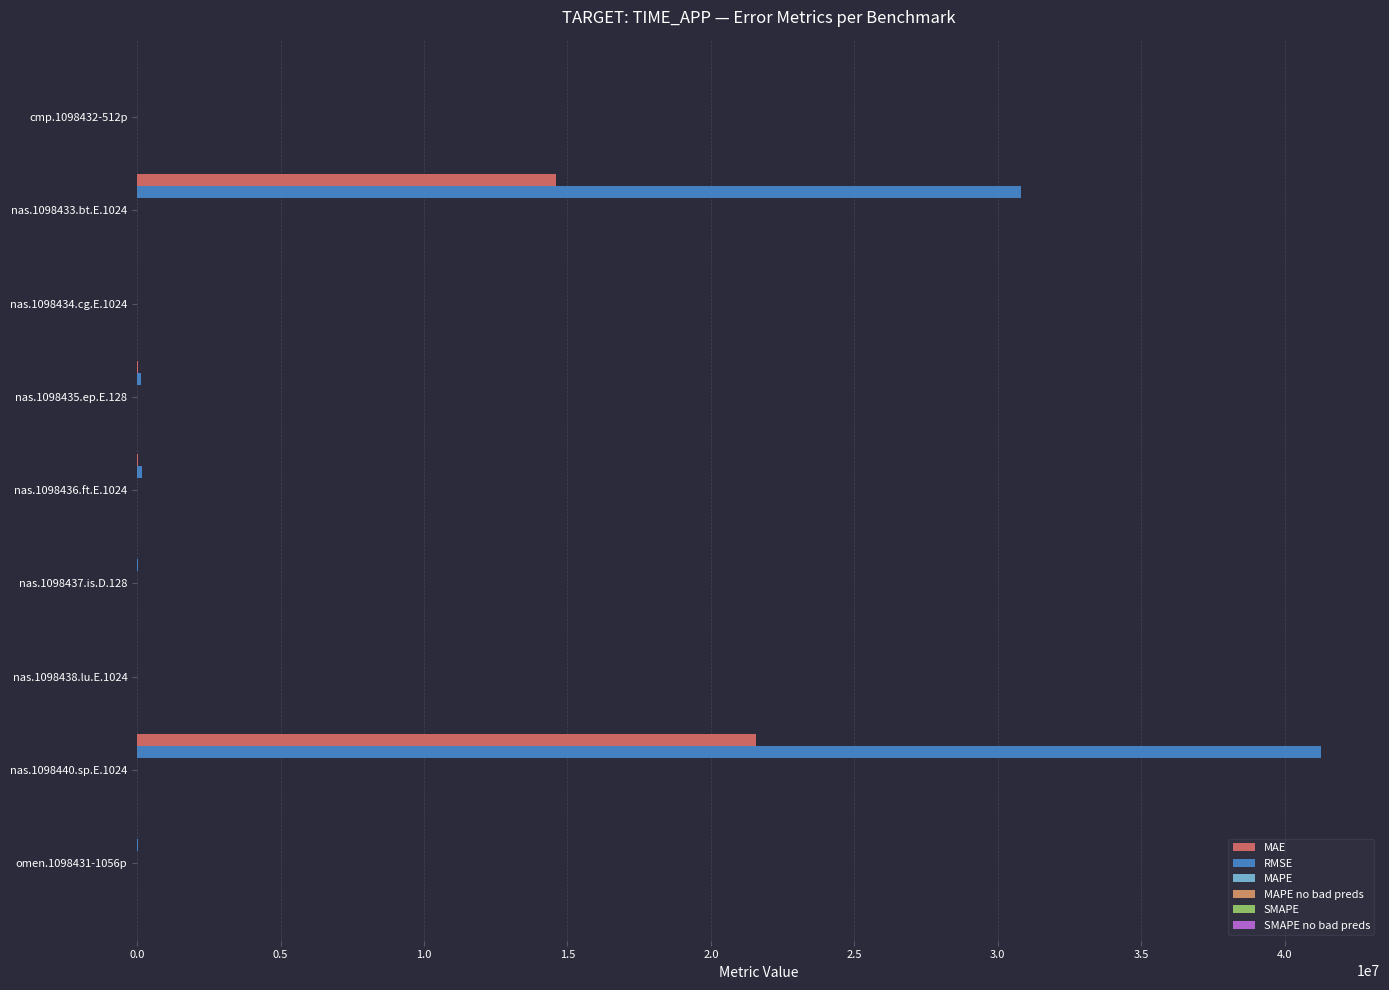

At which label does RMSE reach its peak?

nas.1098440.sp.E.1024